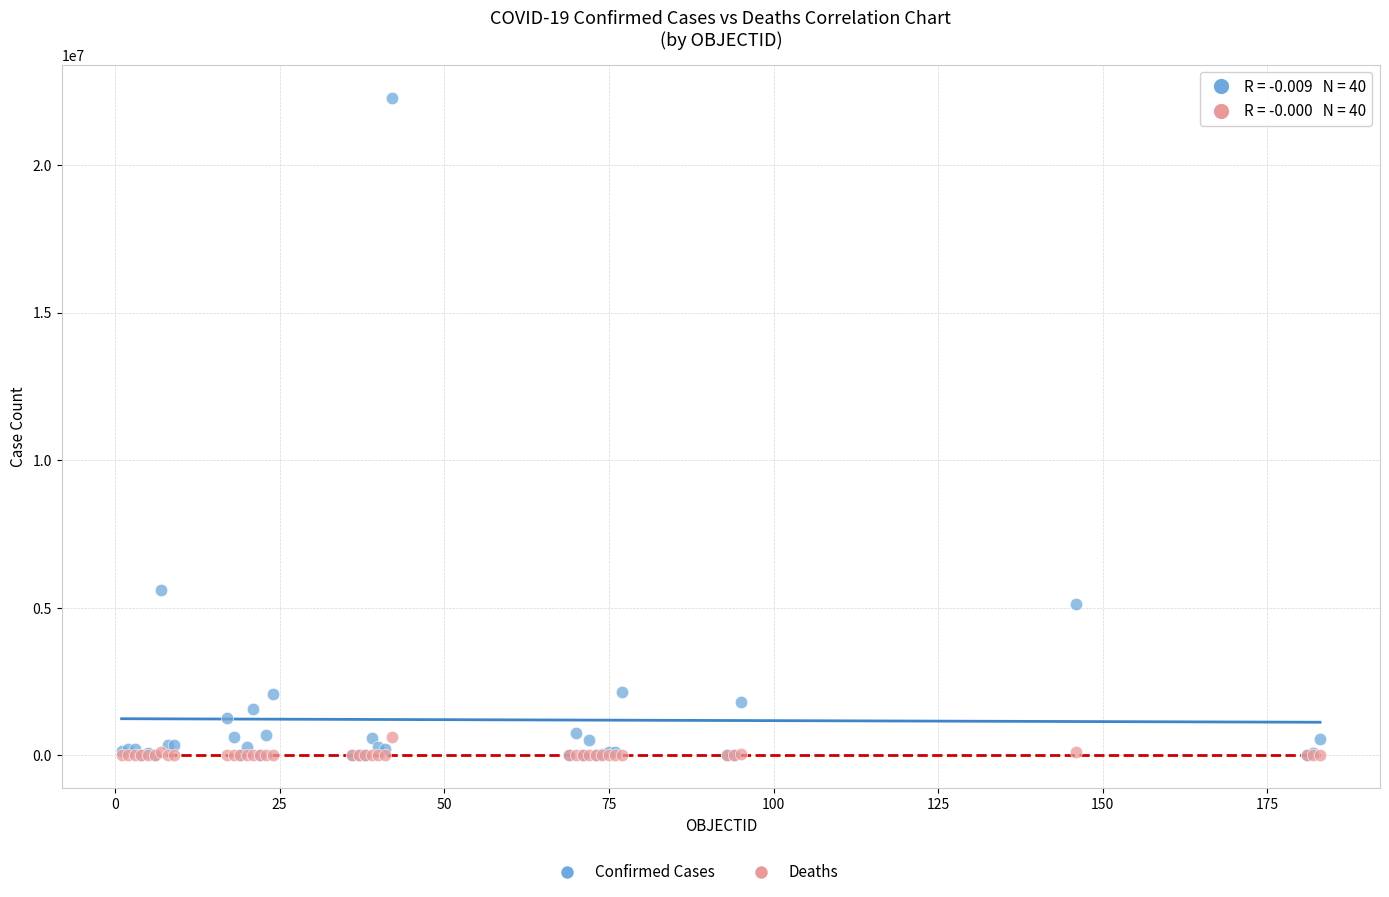

In the Confirmed Cases series, what Y value is closest to 11142154?

5606745